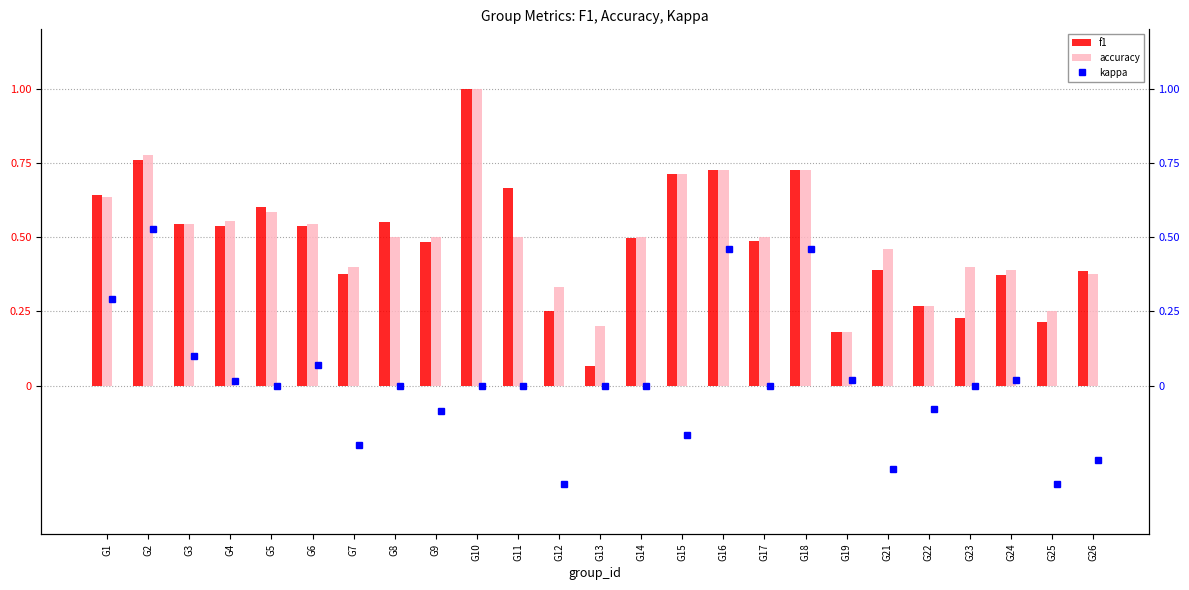

Does the chart contain stacked bars?

No